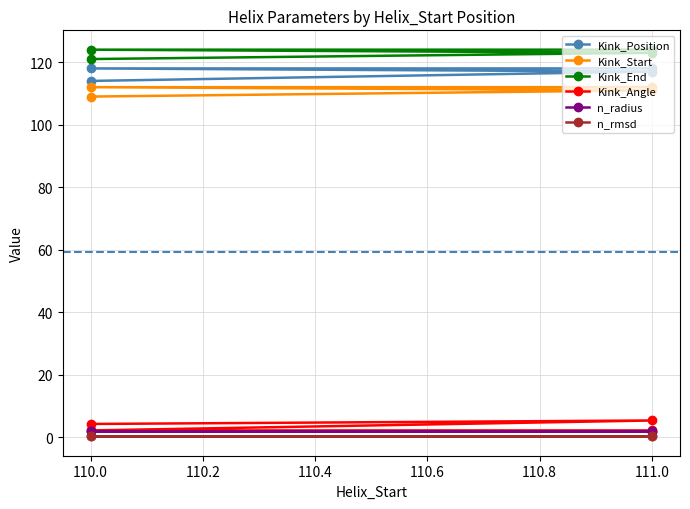

The value of Kink_Start at 110.0 is 68.7. True or false?

False